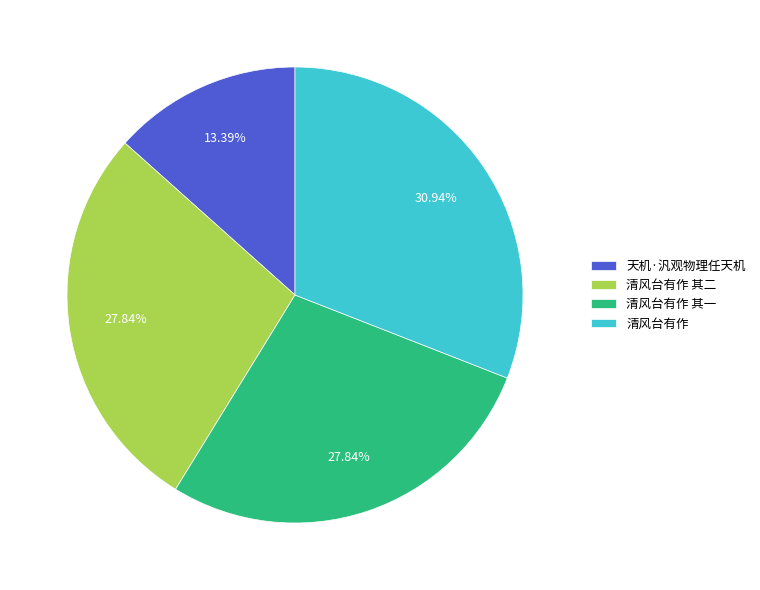

Do 天机·汎观物理任天机 and 清风台有作 together represent more than half of the pie?

No